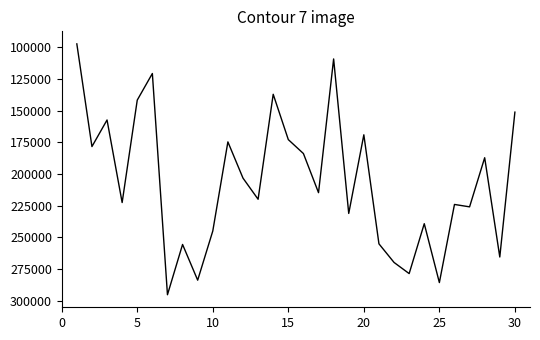

What is the greatest value displayed?

295400